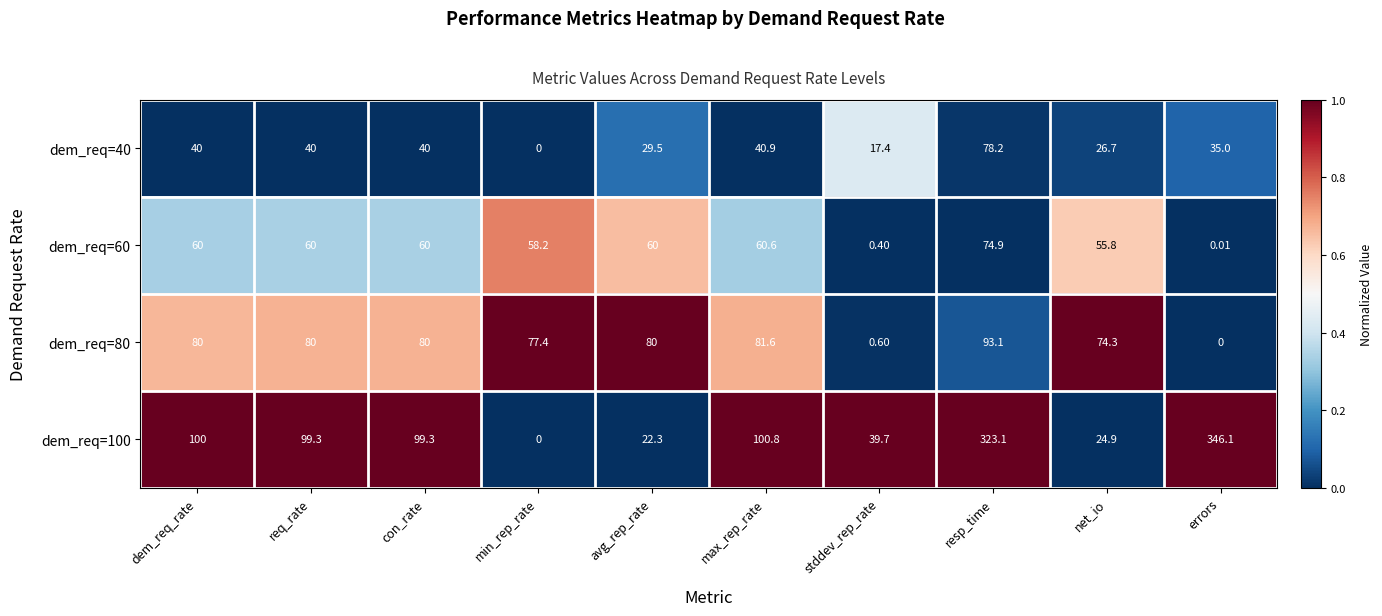

At which label does dem_req=40 reach its peak?

resp_time